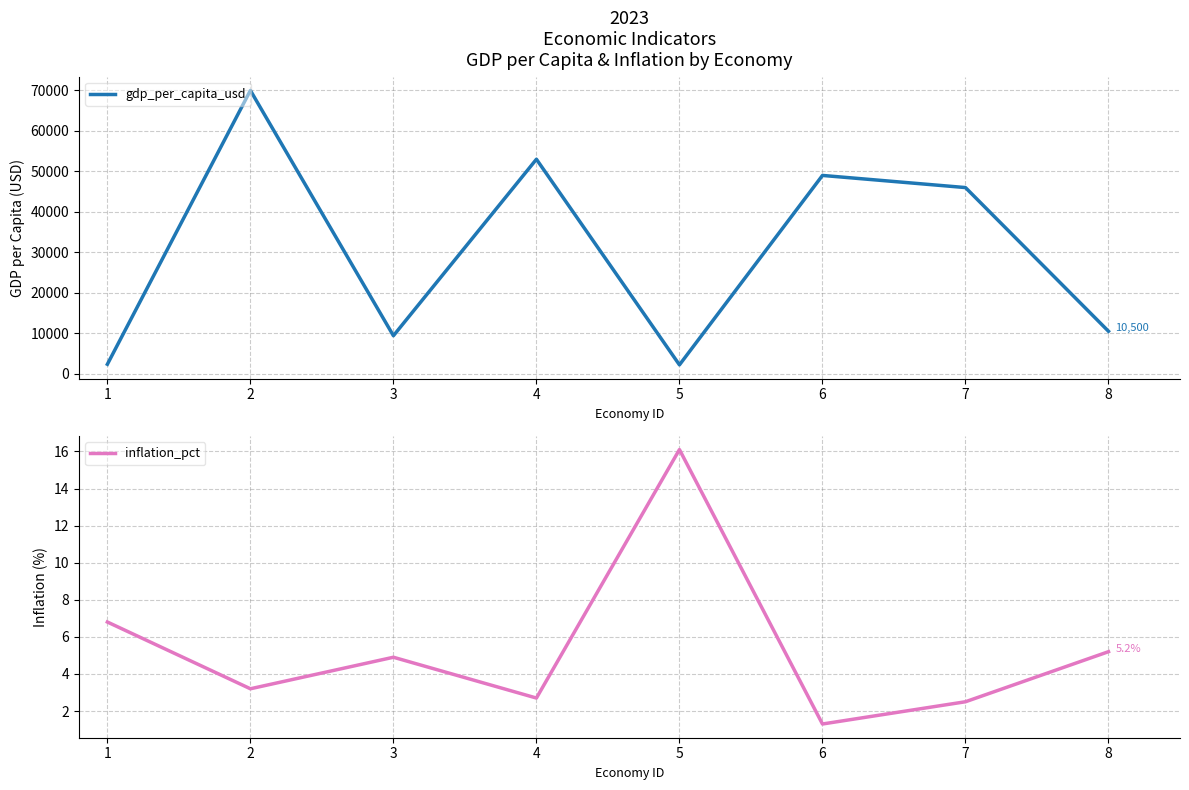

The inflation_pct series shows 10.5 at 1. True or false?

False